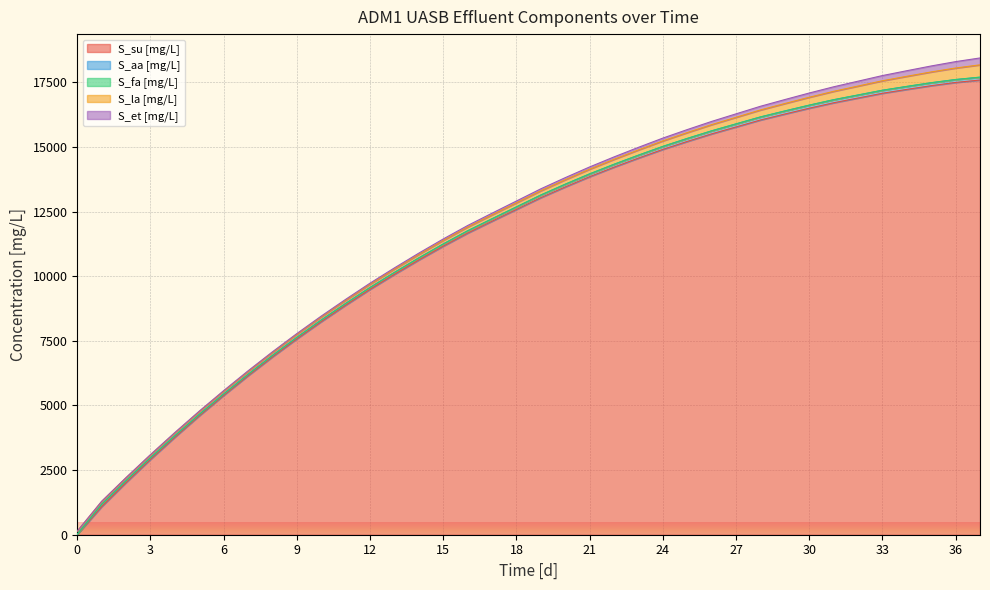

Rank the categories by S_aa [mg/L] value from highest to lowest.

28, 29, 30, 31, 27, 32, 26, 33, 25, 34, 24, 35, 23, 36, 37, 22, 21, 20, 19, 18, 17, 16, 1, 15, 14, 13, 2, 12, 11, 10, 3, 9, 4, 8, 7, 5, 6, 0